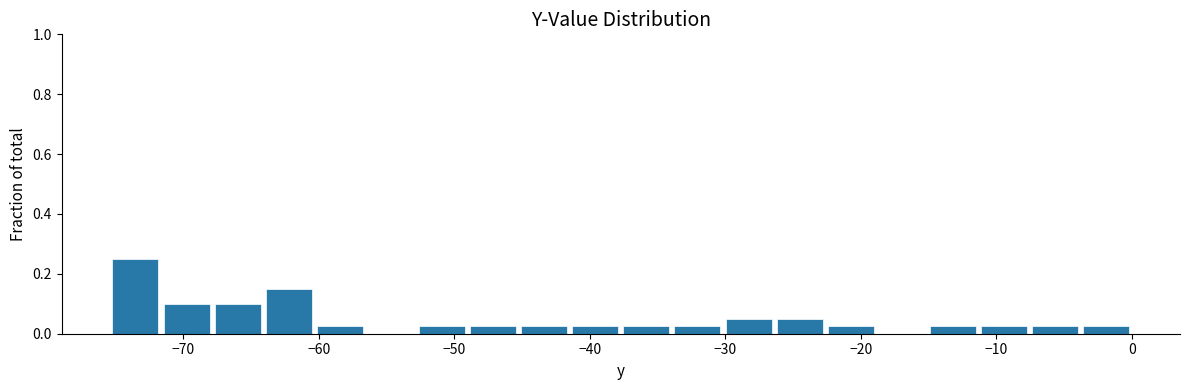

Around what value on the x-axis is the tallest bar? Give the approximate position of its centre, as read against the axis.

-74